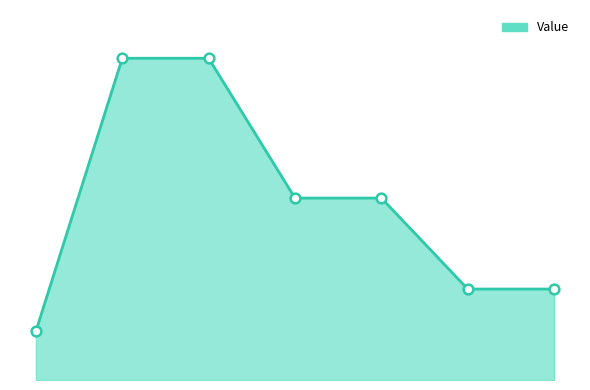

Is this an area chart (filled region under the line)?

Yes